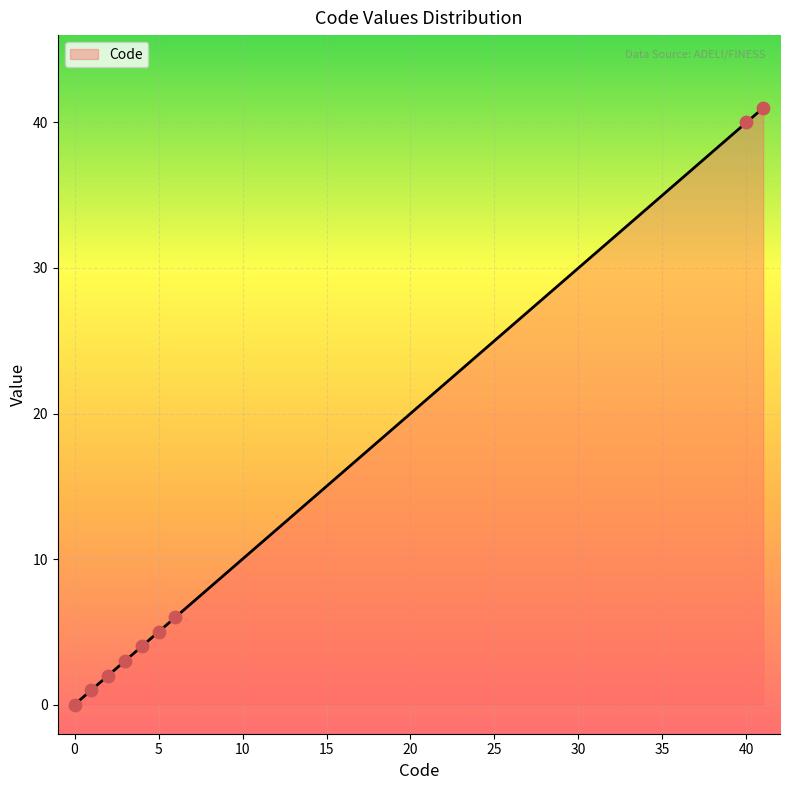

What is the difference between the maximum and minimum values?

41